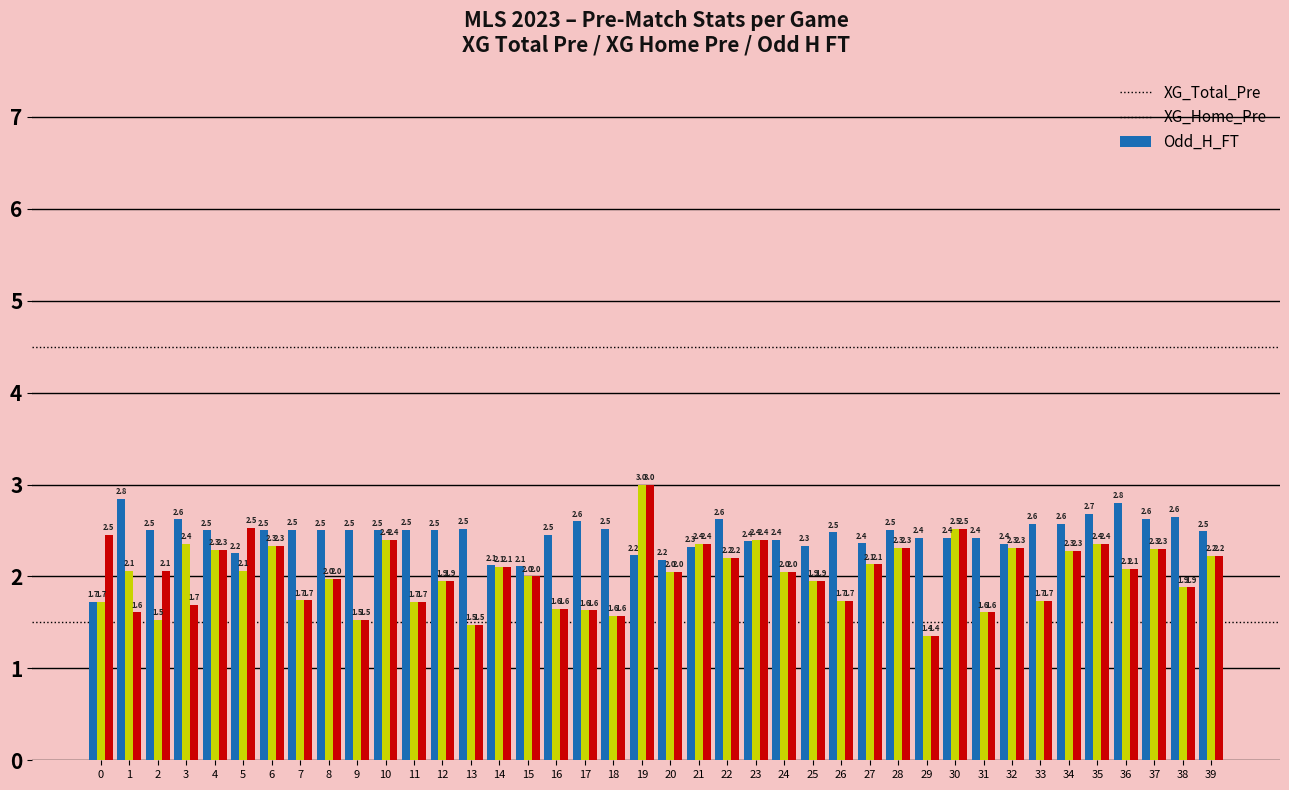

What is the average value of the Odd_H_FT series?

2.0